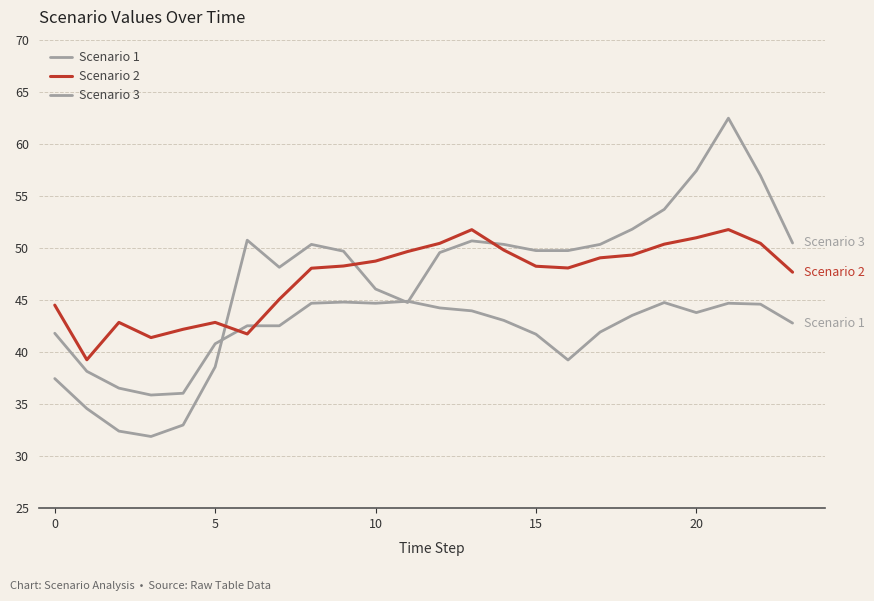

How many lines are shown in the chart?

3